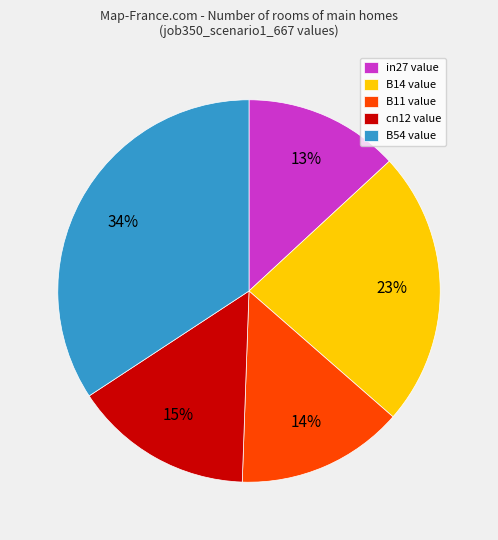

How many slices are in this pie chart?

5